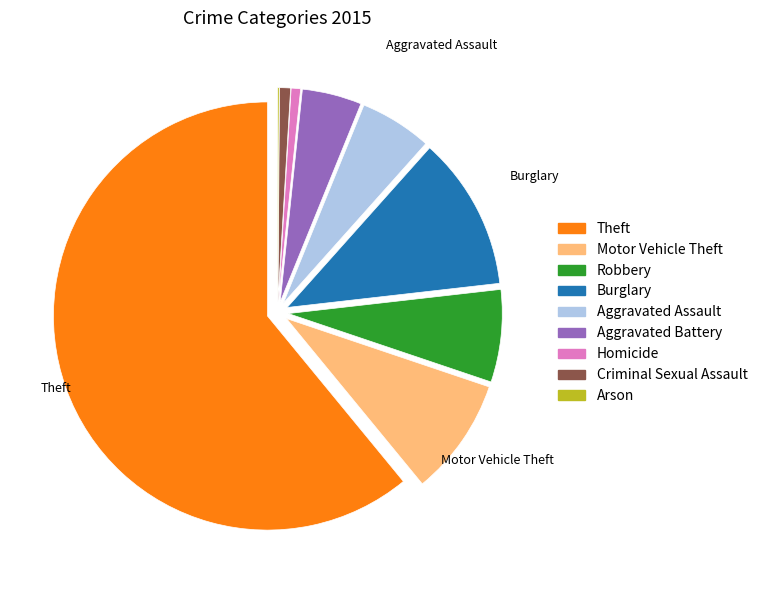

Is there a majority slice in this chart?

Yes